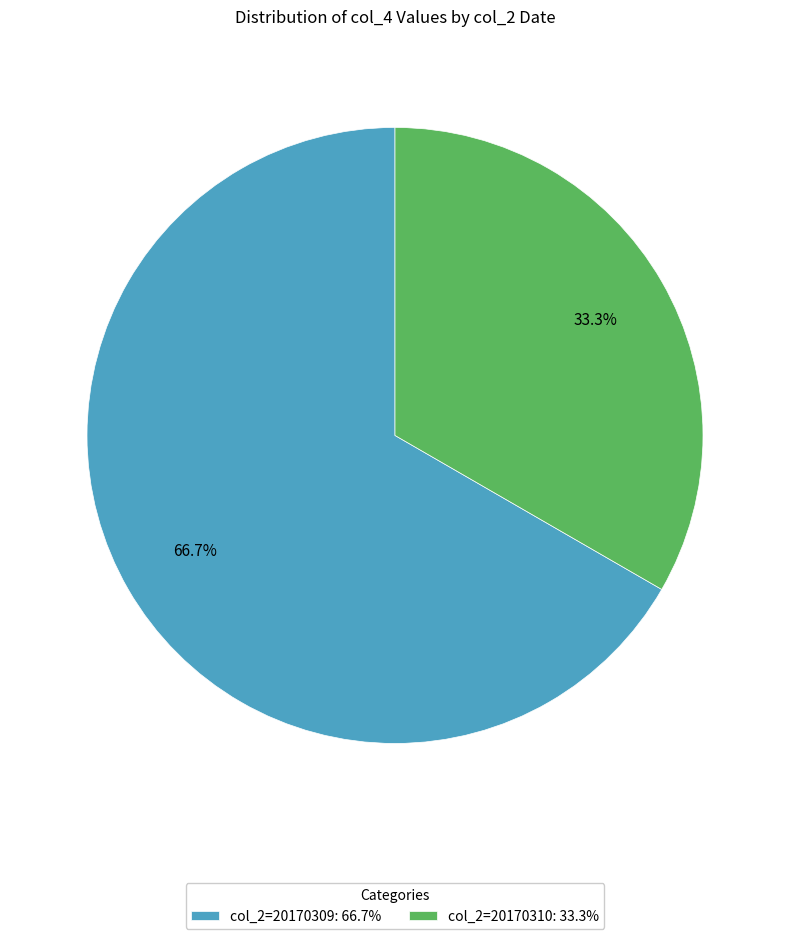

Which category has the biggest portion of the pie?

col_2=20170309: 66.7%